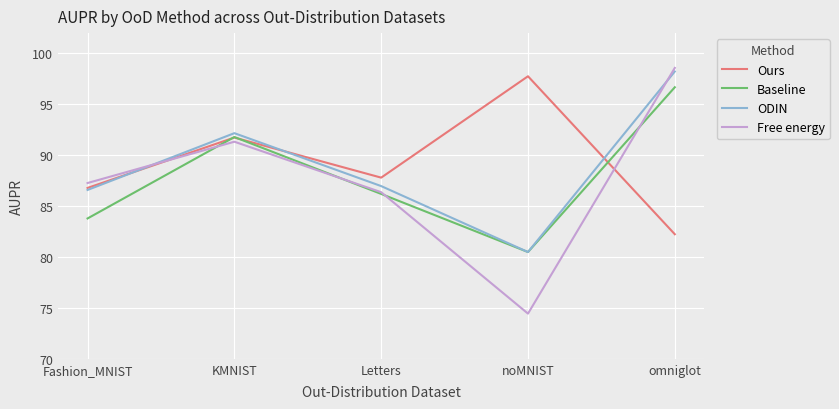

How many times do Ours and Free energy cross each other?

2